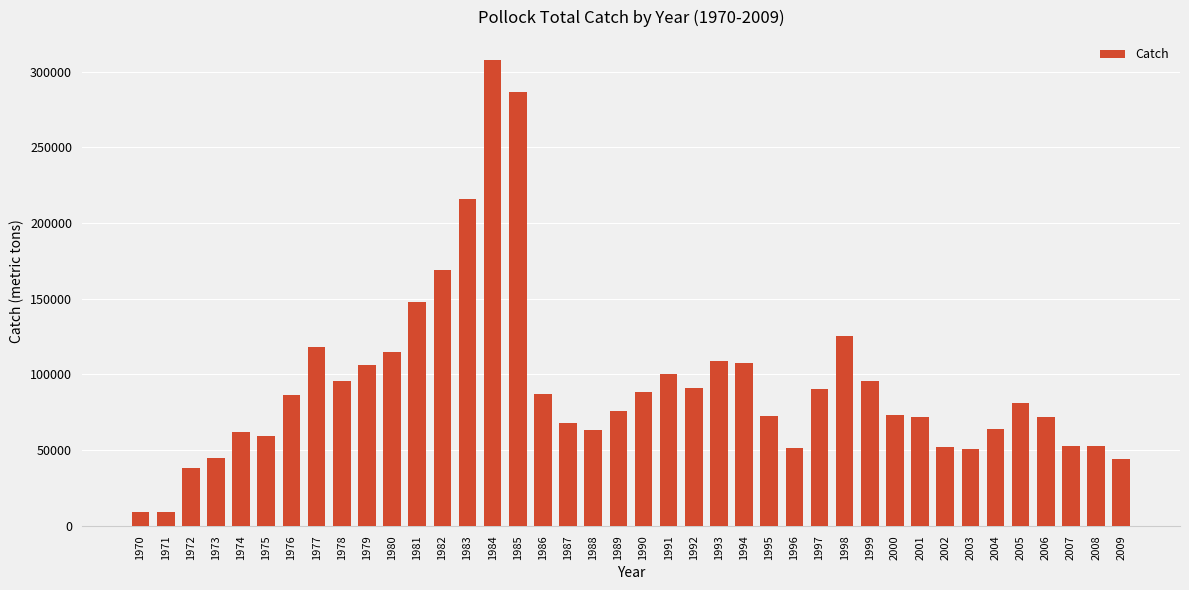

What is the ratio of the value at 1978 to the value at 1982?

0.6